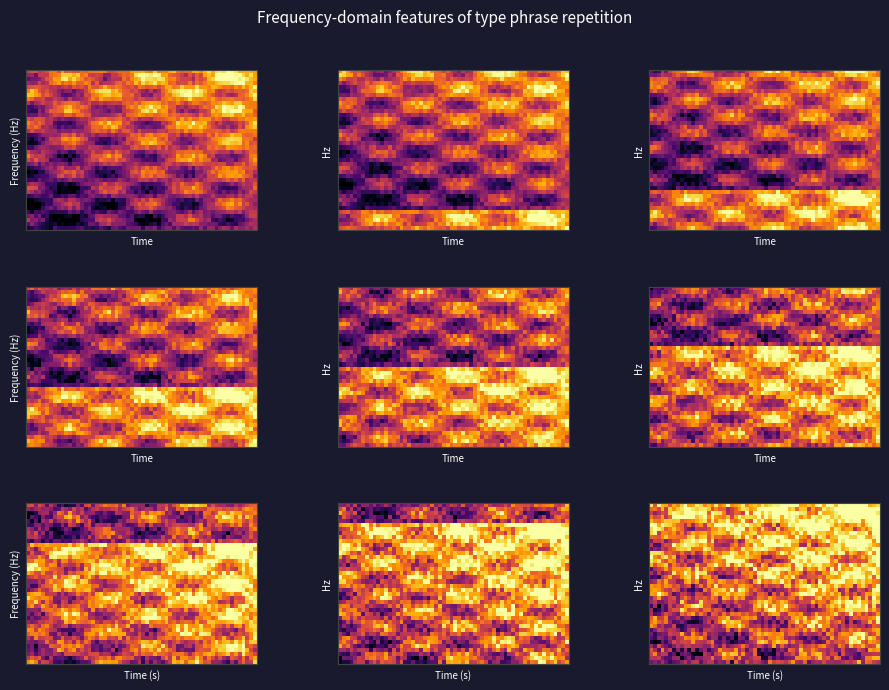

What is the maximum value shown in the chart?

1